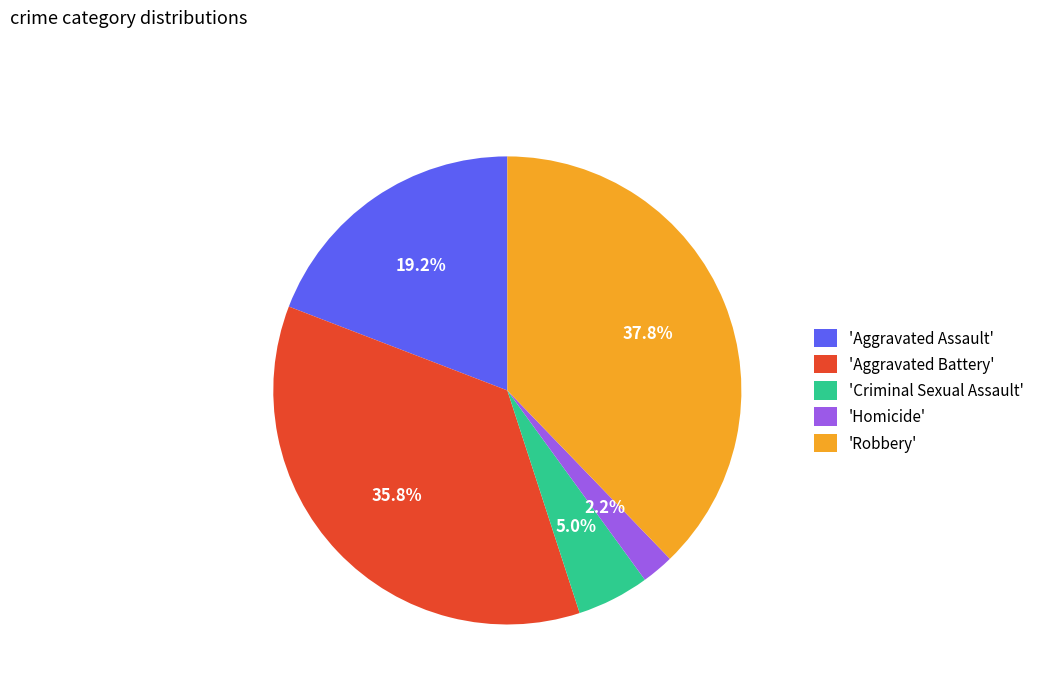

Which slice is the largest?

'Robbery'